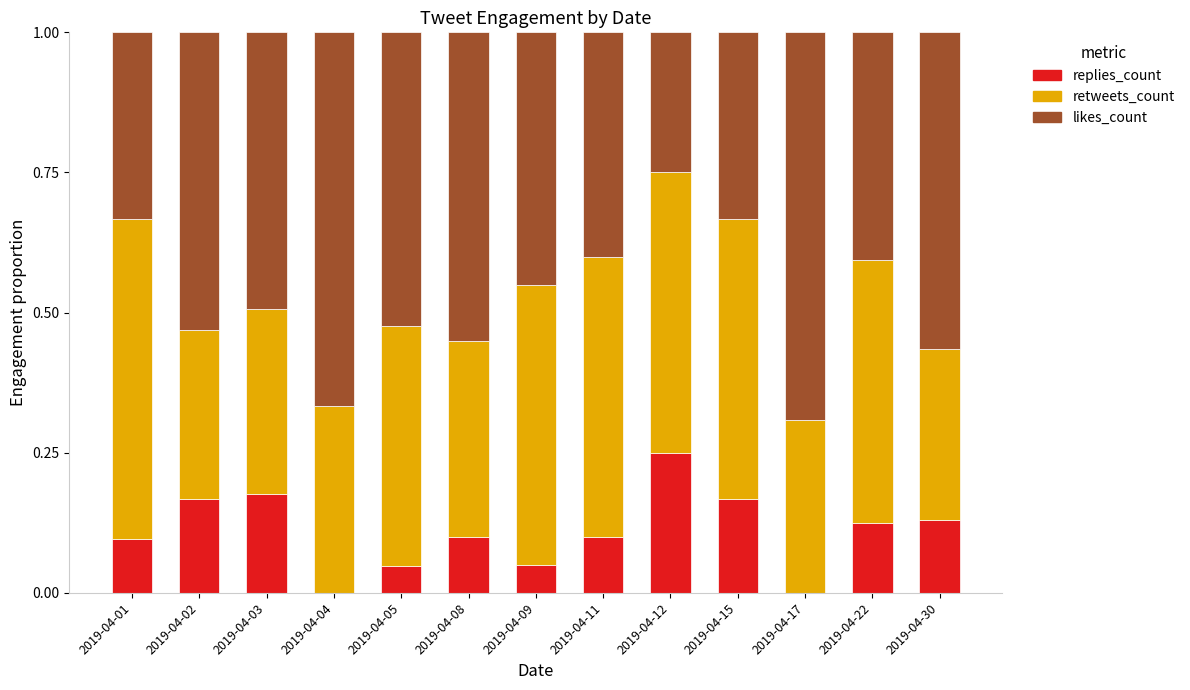

Are the bars horizontal?

No